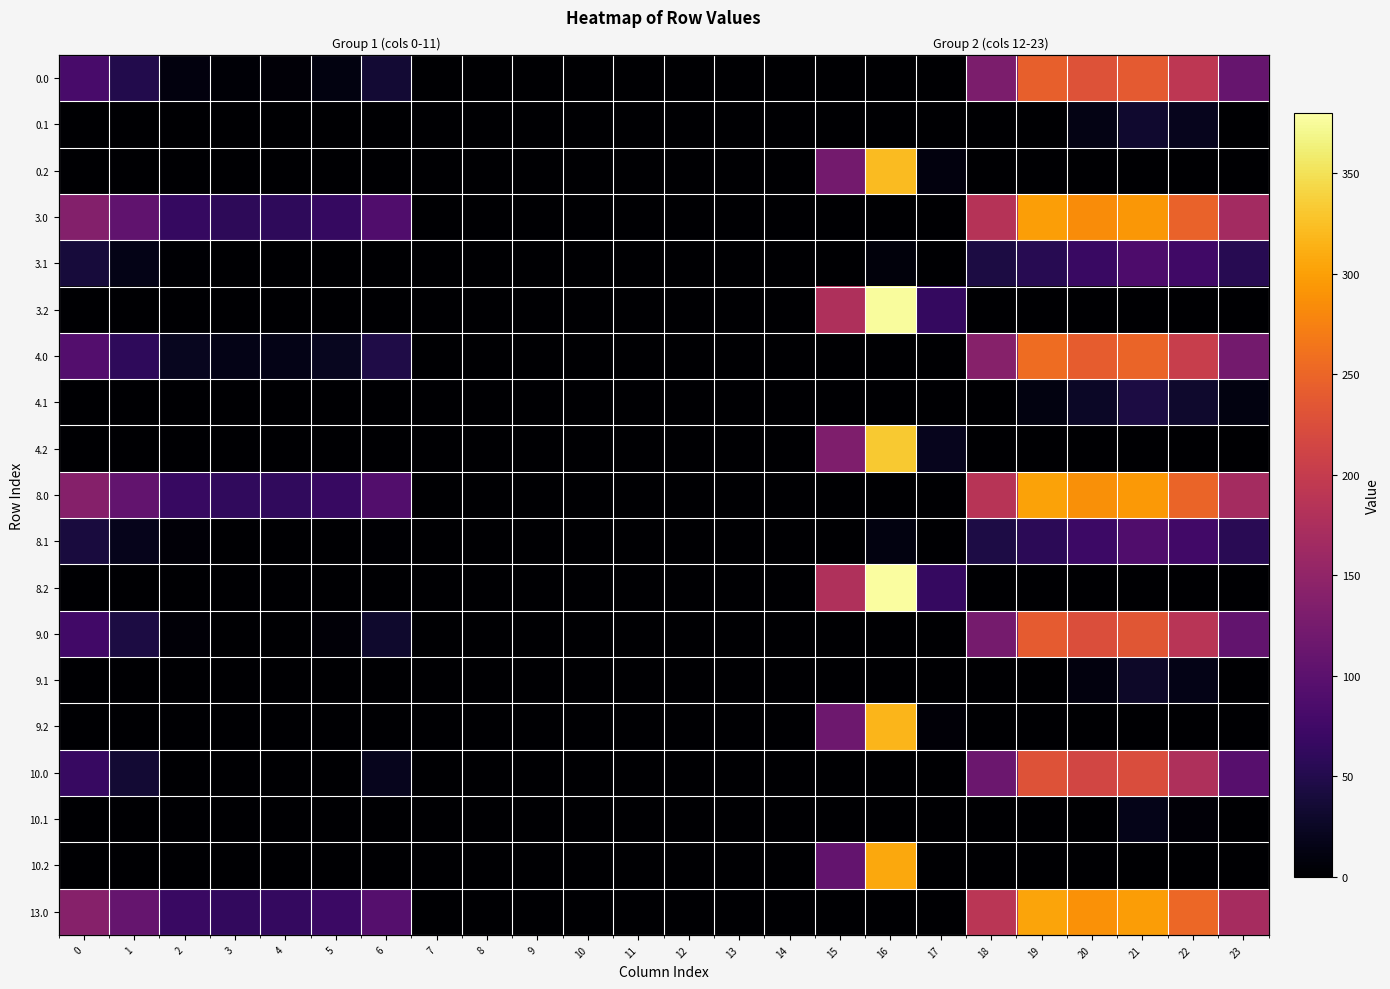

The 3.2 series shows -141.9 at 5. True or false?

False